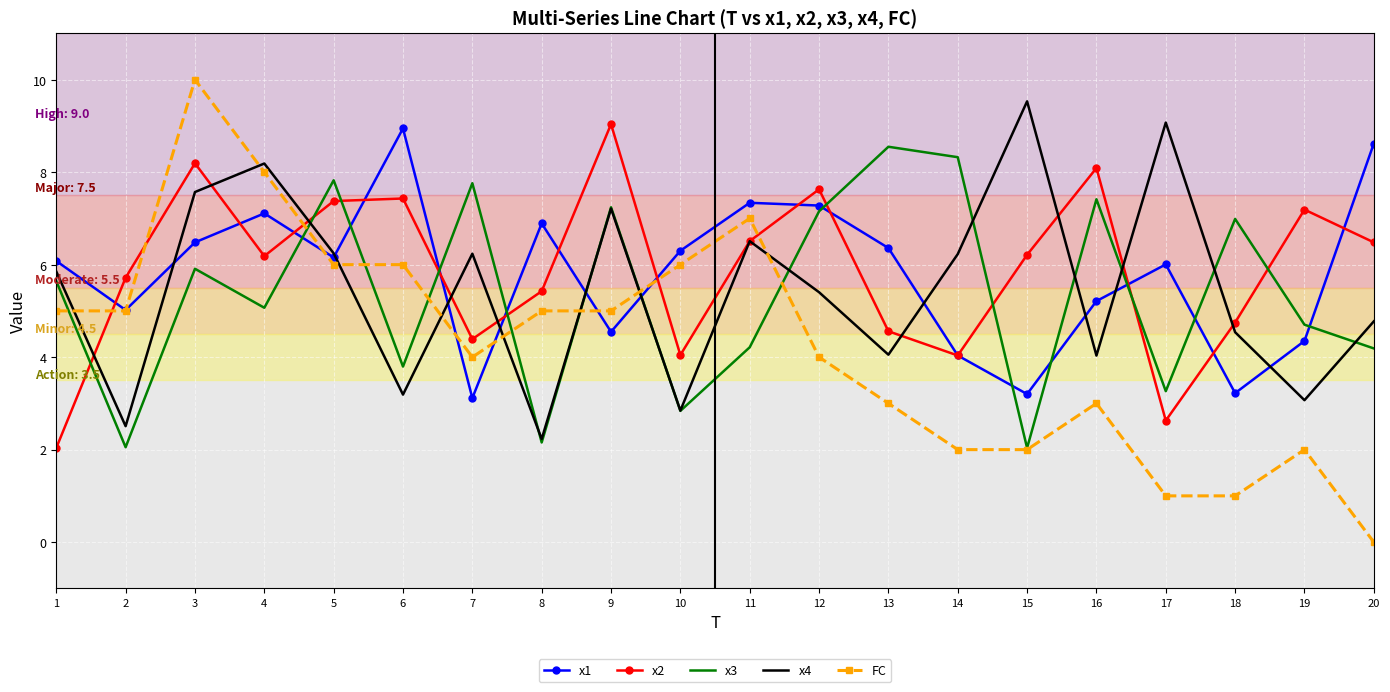

True or false: x1 and FC intersect in this chart.

True